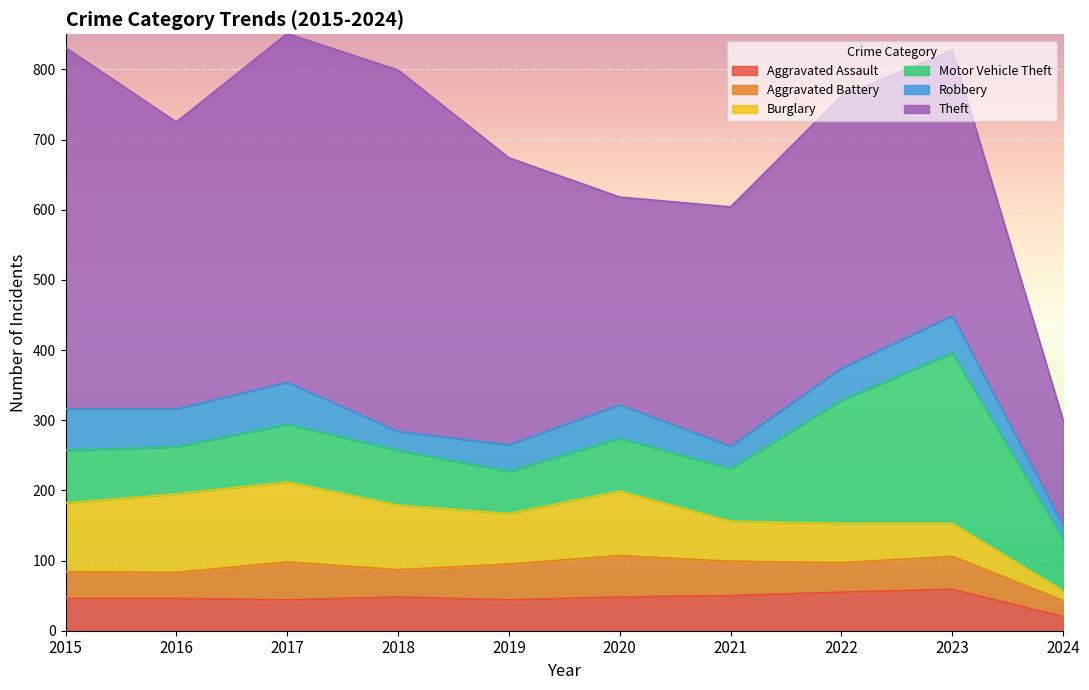

What is the spread (max minus min) of values at 2024?

135